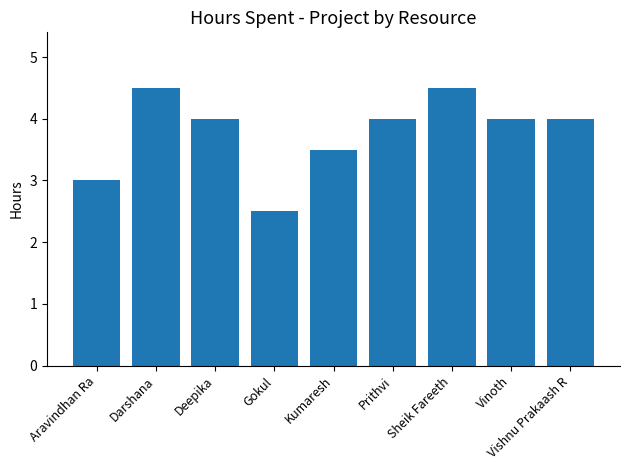

Reading left to right, list all the values displayed in this chart.

3.0	4.5	4.0	2.5	3.5	4.0	4.5	4.0	4.0